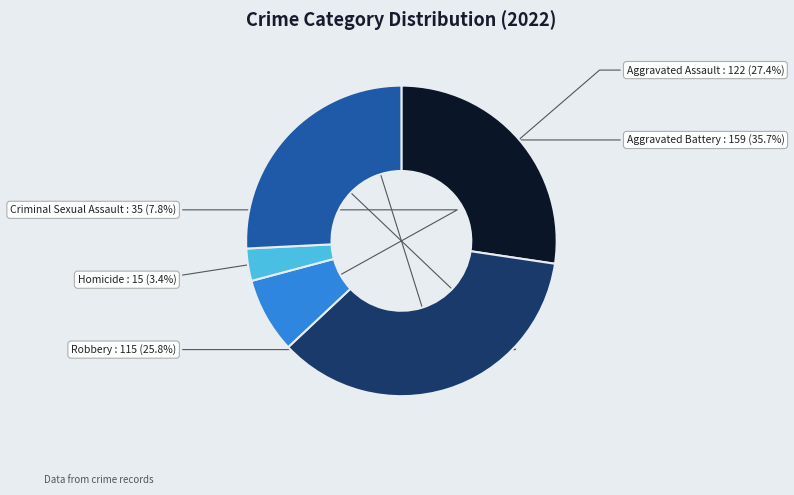

Rank the categories by value from lowest to highest.

Homicide, Criminal Sexual Assault, Robbery, Aggravated Assault, Aggravated Battery